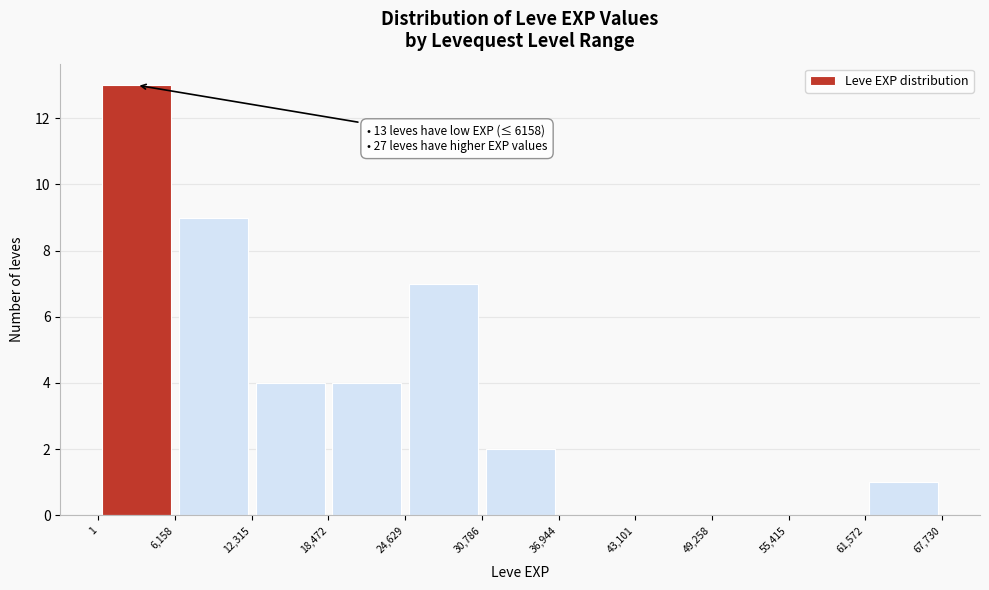

Over which range of the x-axis is the bar tallest?

1 to 6,158